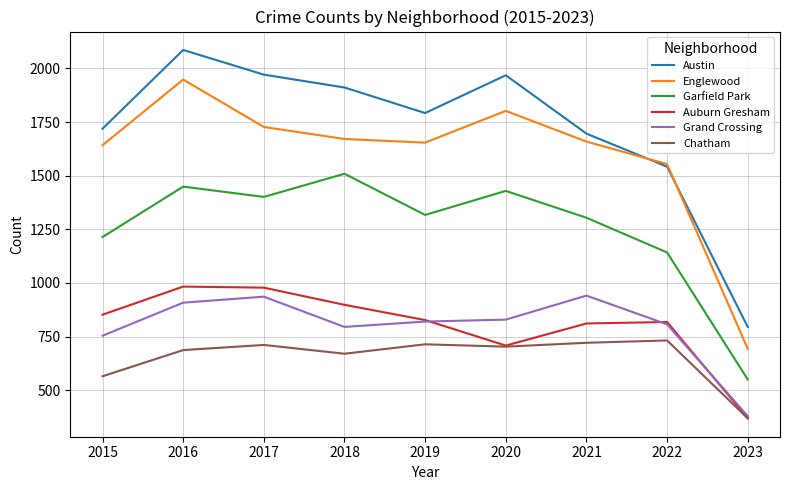

Which label corresponds to the largest value in the chart?

2016